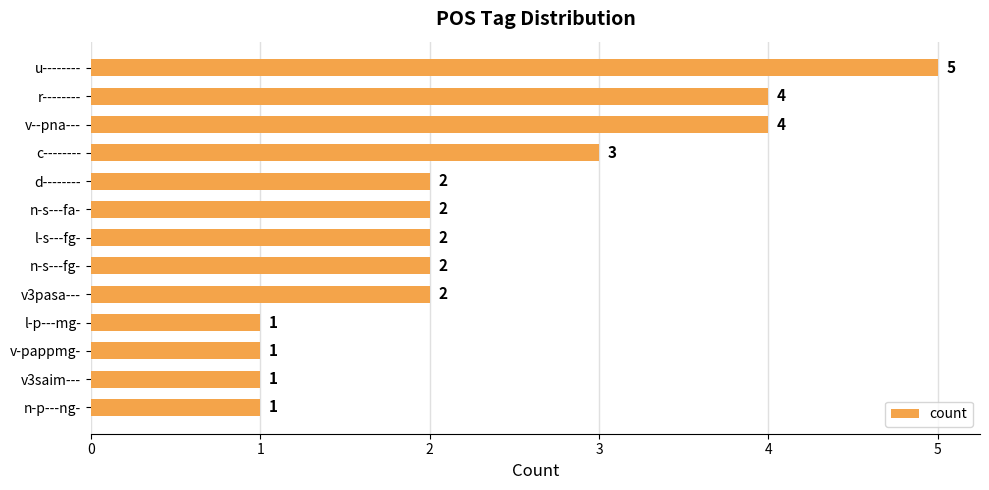

How many values are below 2?

4